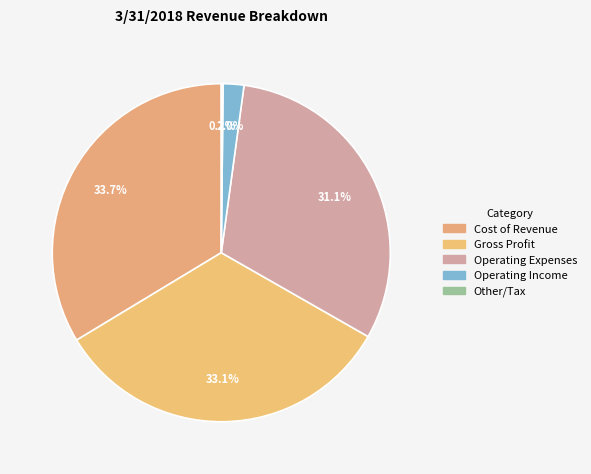

Which category has the smallest portion of the pie?

Other/Tax